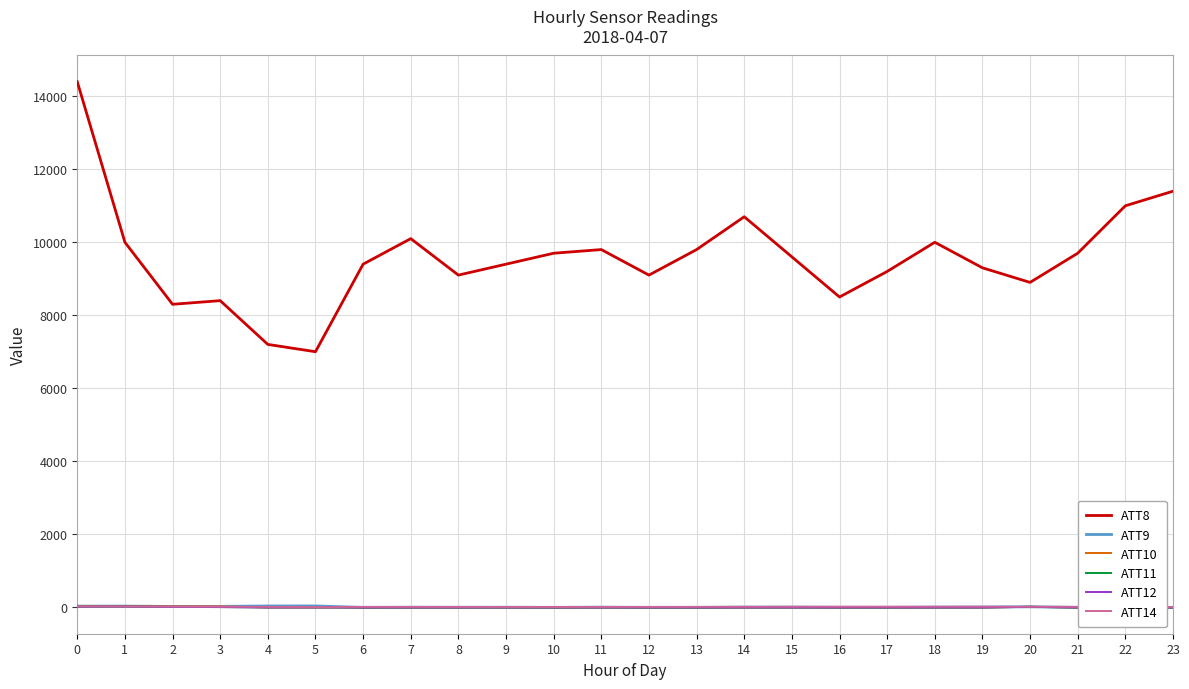

The value of ATT14 at 18 is 11.4. True or false?

True